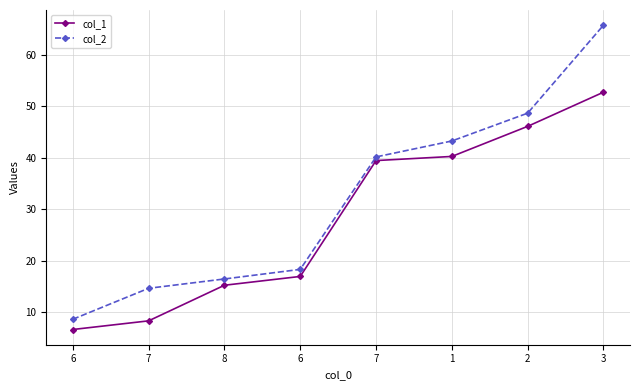

Does the chart have visible grid lines?

Yes